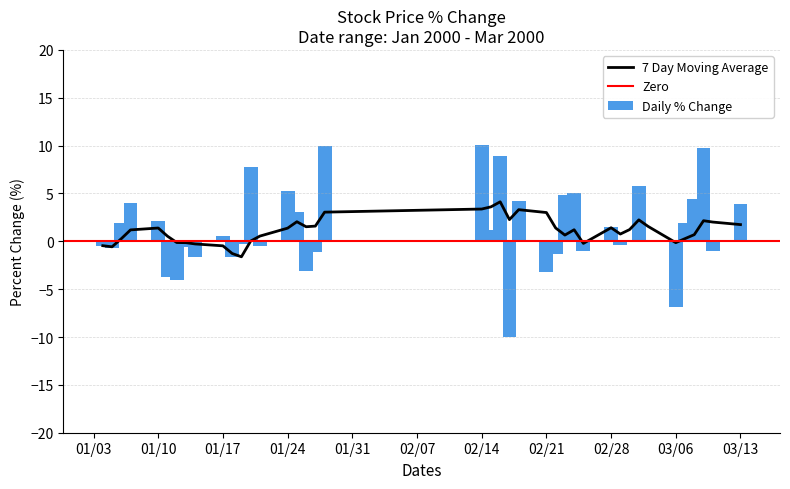

What is the value of the 3rd bar from the left?

2.0